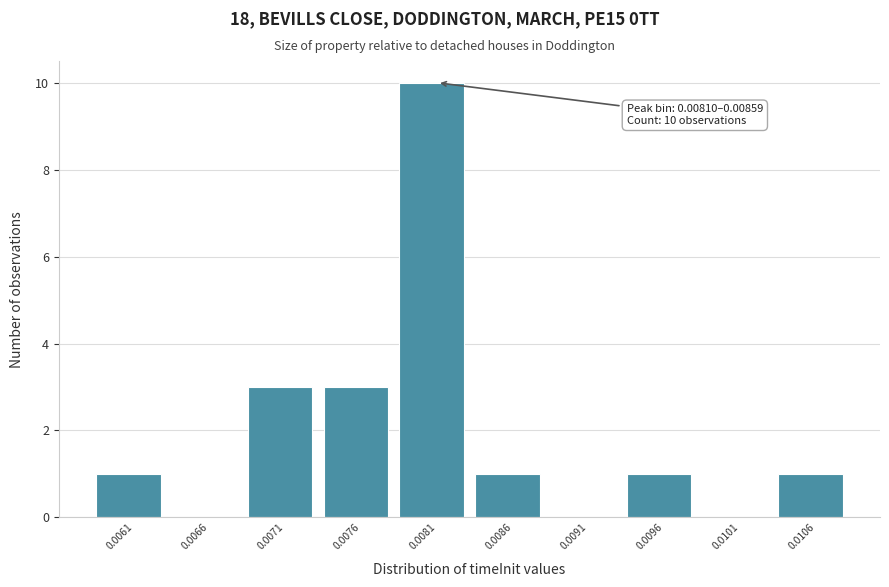

Reading right to left, extract all data points from this chart.

0.0106=1	0.0101=0	0.0096=1	0.0091=0	0.0086=1	0.0081=10	0.0076=3	0.0071=3	0.0066=0	0.0061=1